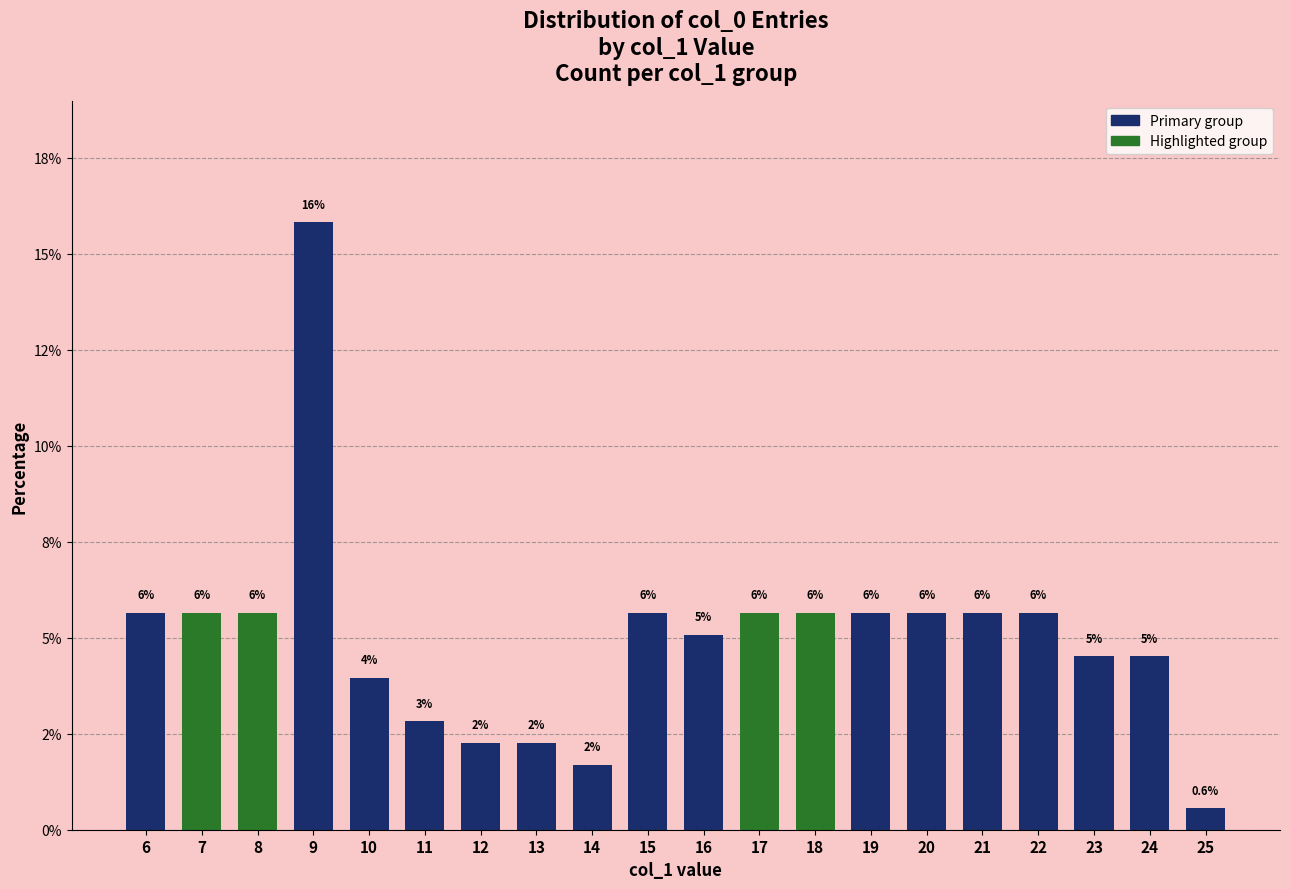

Reading left to right, transcribe all the data shown in this chart.

5.6	5.6	5.6	15.8	4.0	2.8	2.3	2.3	1.7	5.6	5.1	5.6	5.6	5.6	5.6	5.6	5.6	4.5	4.5	0.6